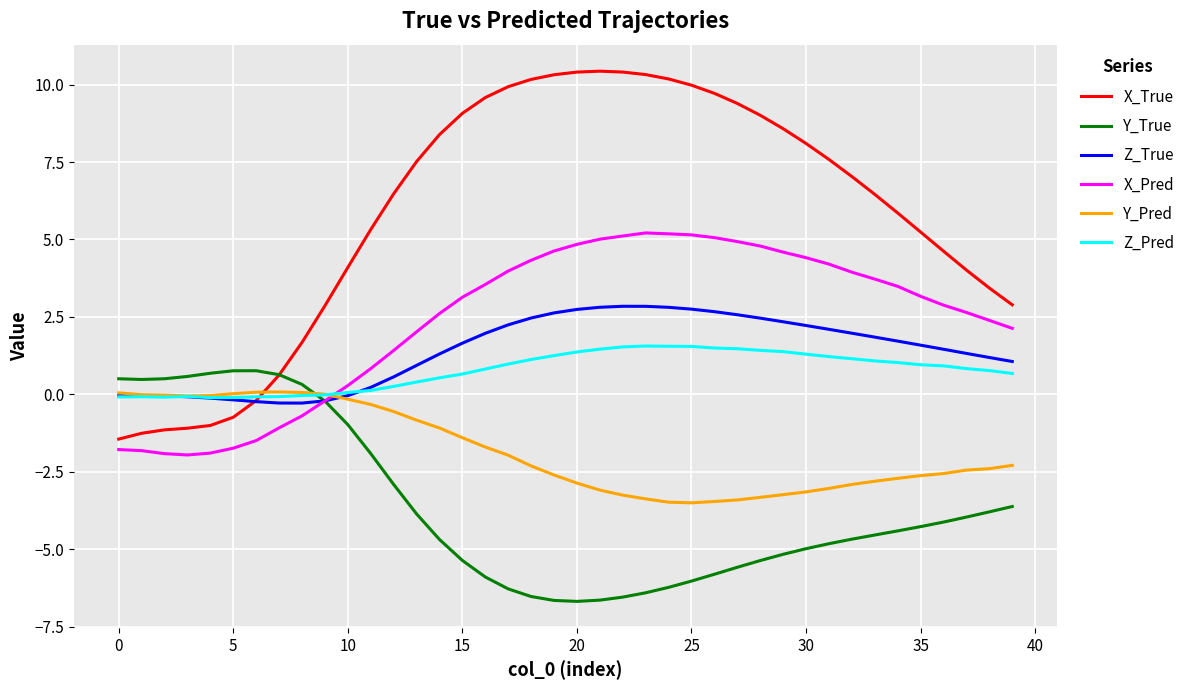

Which series has the largest total across all categories?

X_True